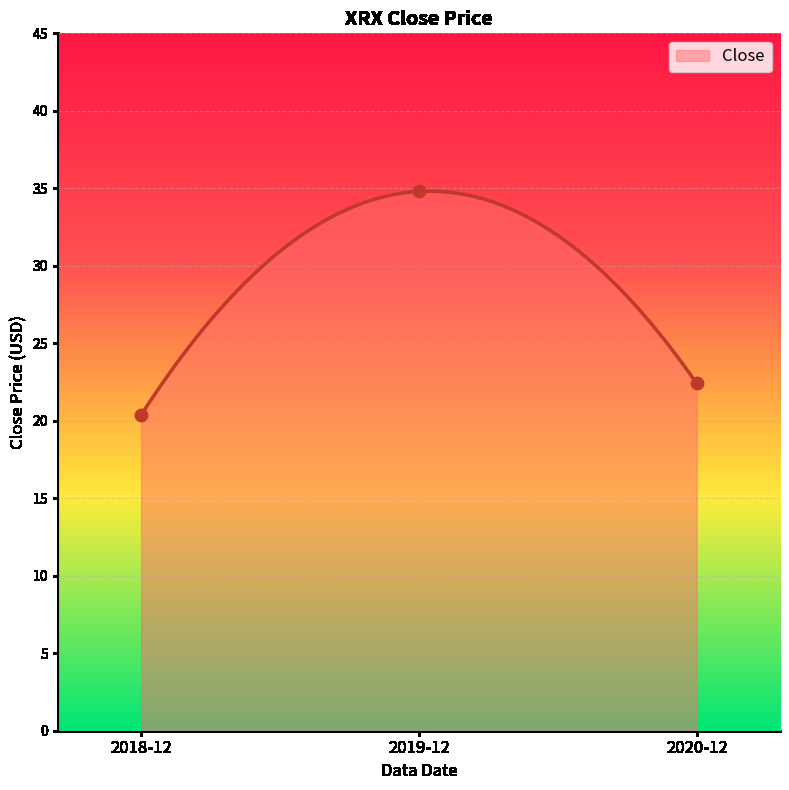

Which has a higher value, 2020-12 or 2018-12?

2020-12